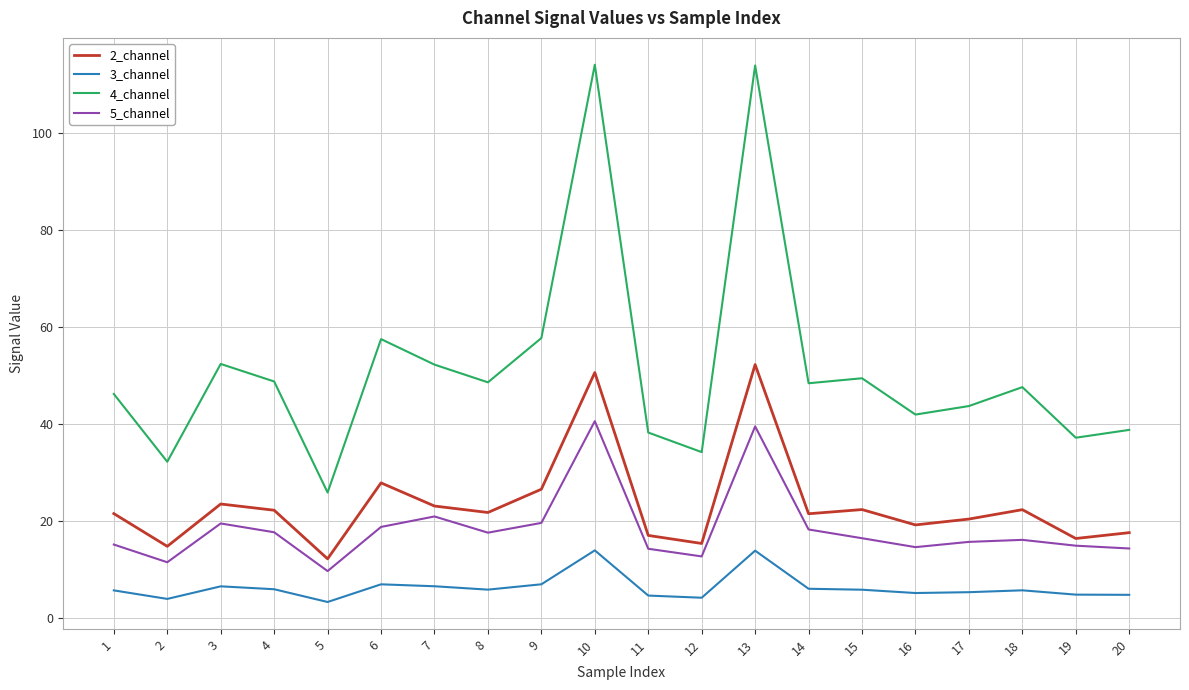

At how many categories does at least one series exceed 40?

14